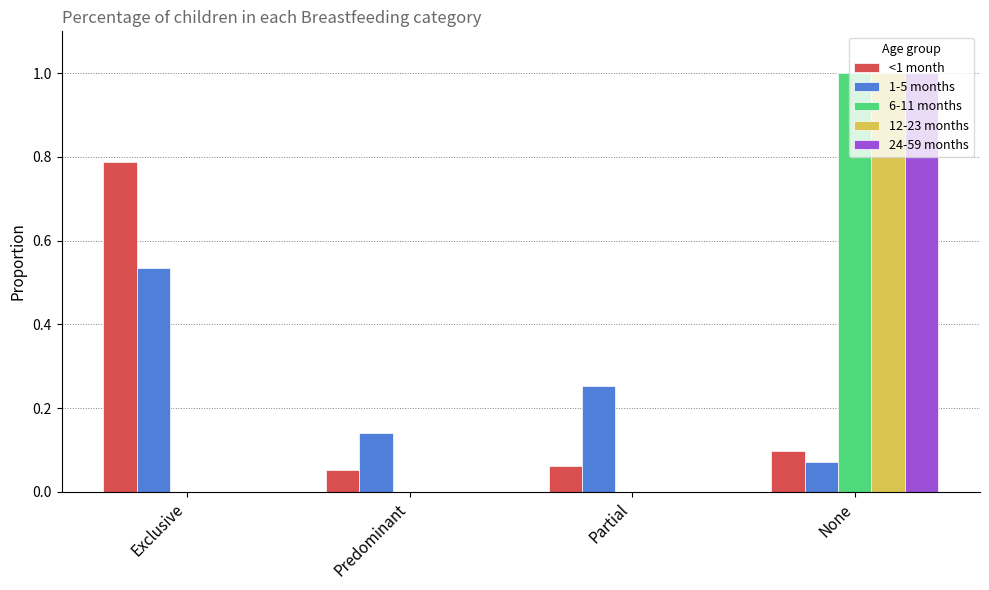

Which category has the highest value in the 12-23 months series?

None